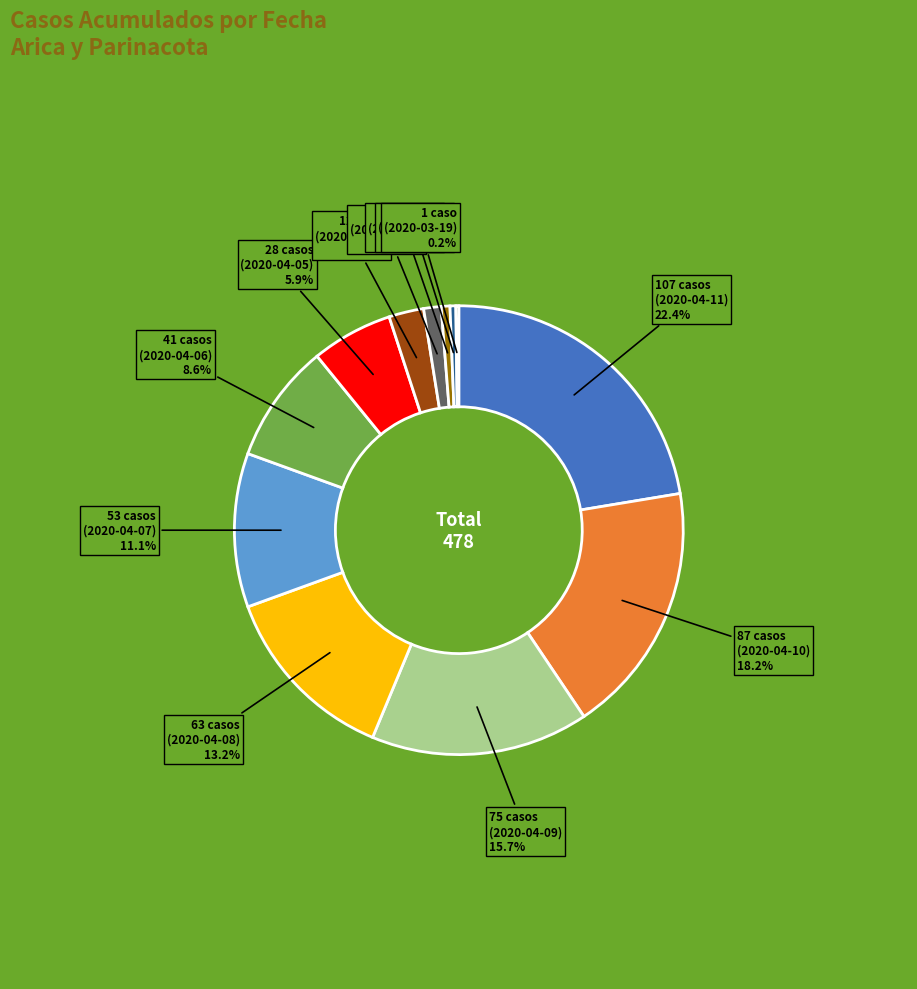

Does any single category account for the majority?

No